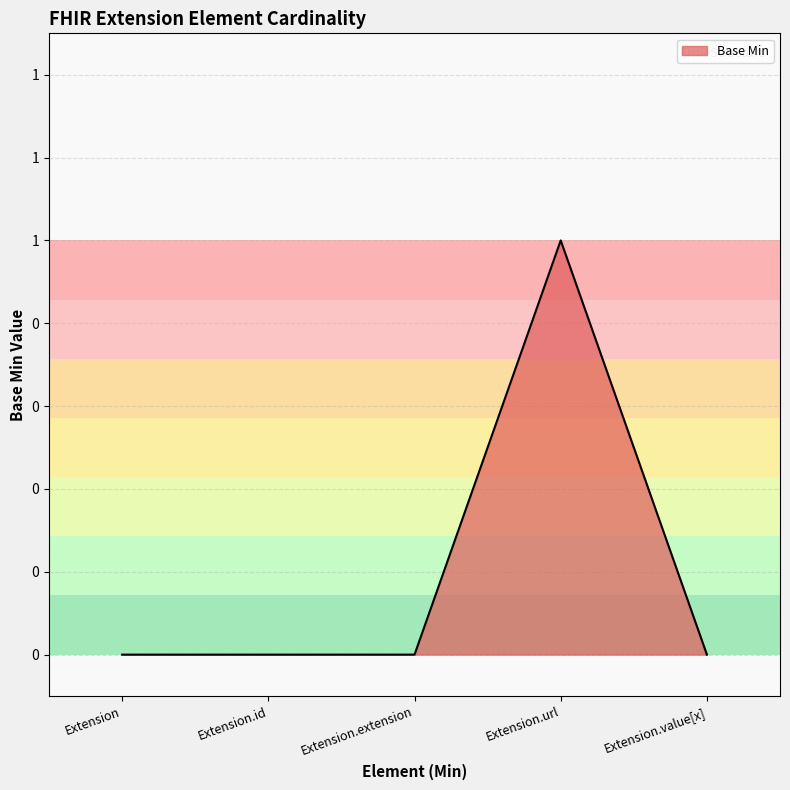

Reading left to right, list all the values displayed in this chart.

Extension=0	Extension.id=0	Extension.extension=0	Extension.url=1	Extension.value[x]=0